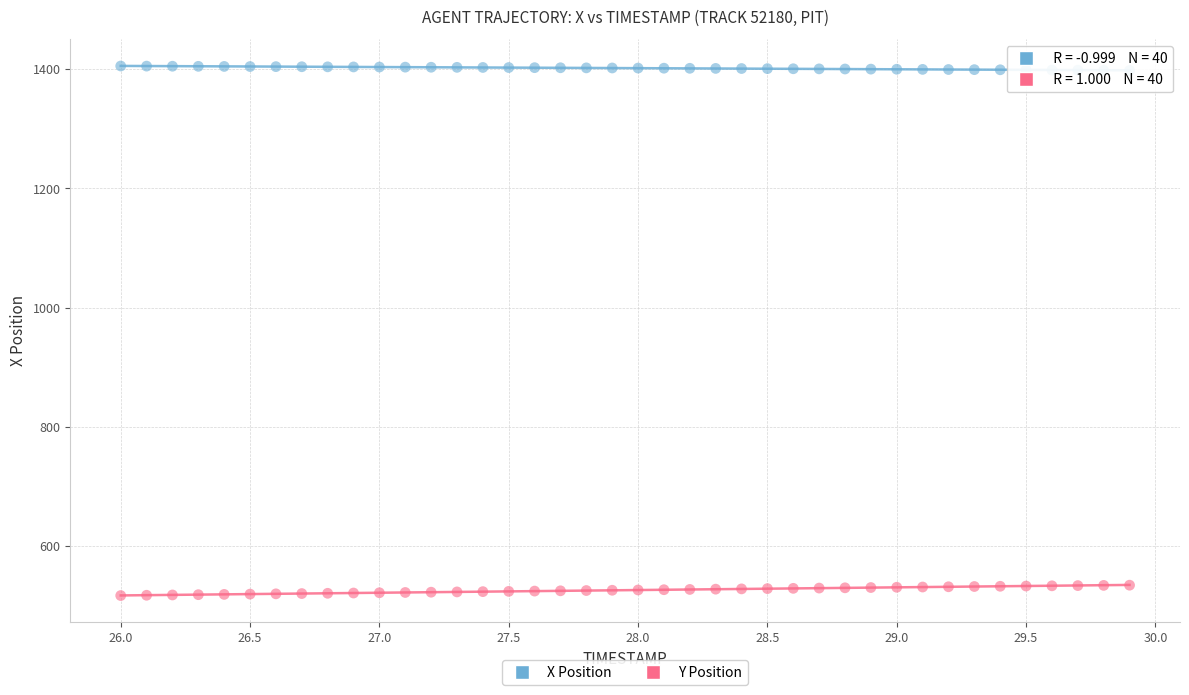

Across all data points, what is the range of Y values (max minus min)?

888.6